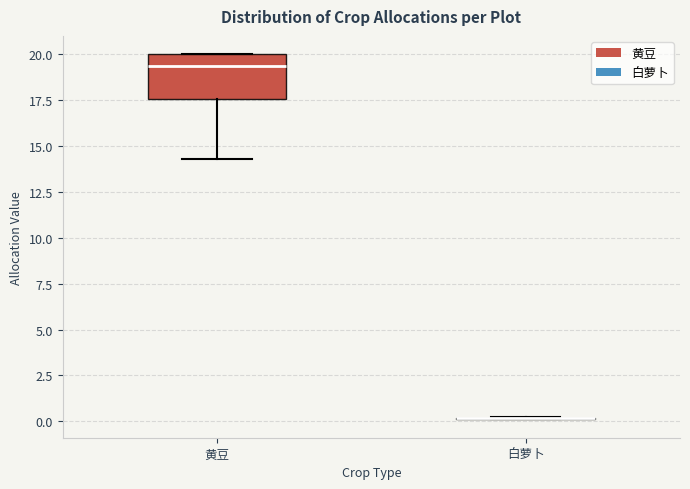

Comparing the boxes themselves (not the whiskers), which one is the tallest?

黄豆